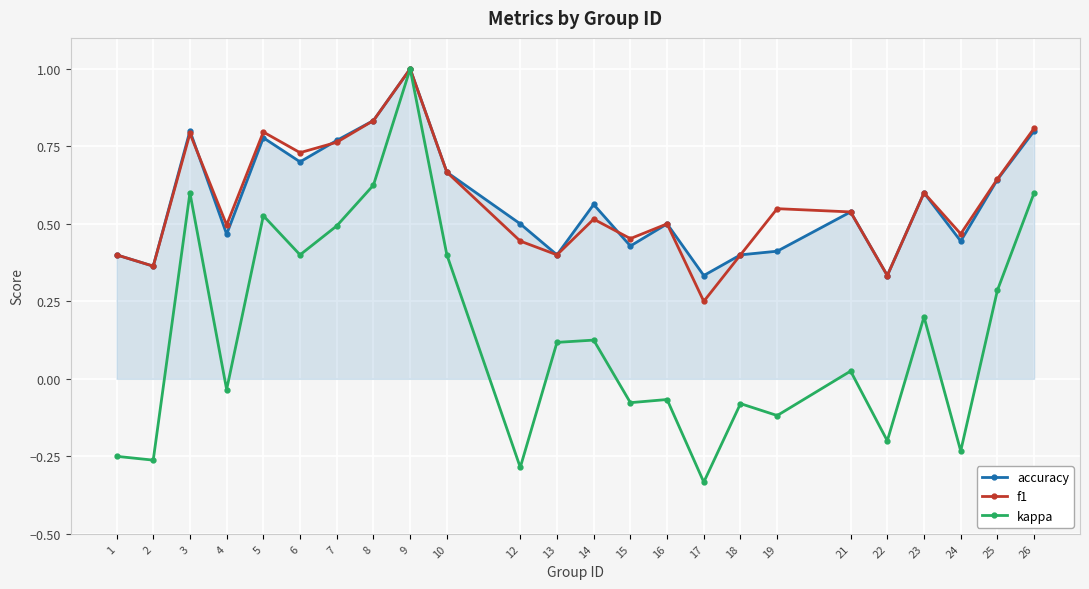

Which series has the widest spread of values?

kappa